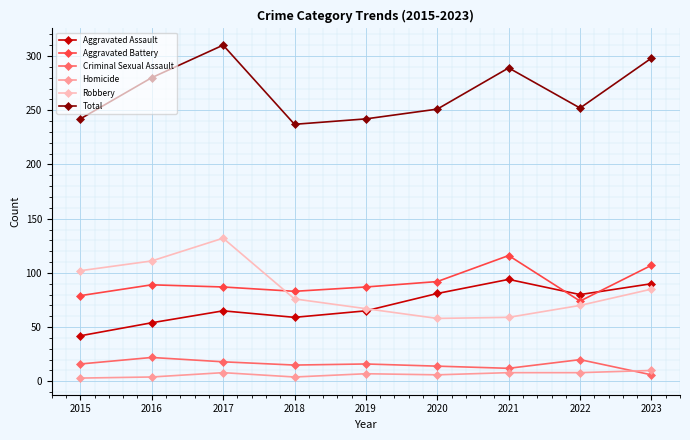

Count the number of categories in the chart.

9